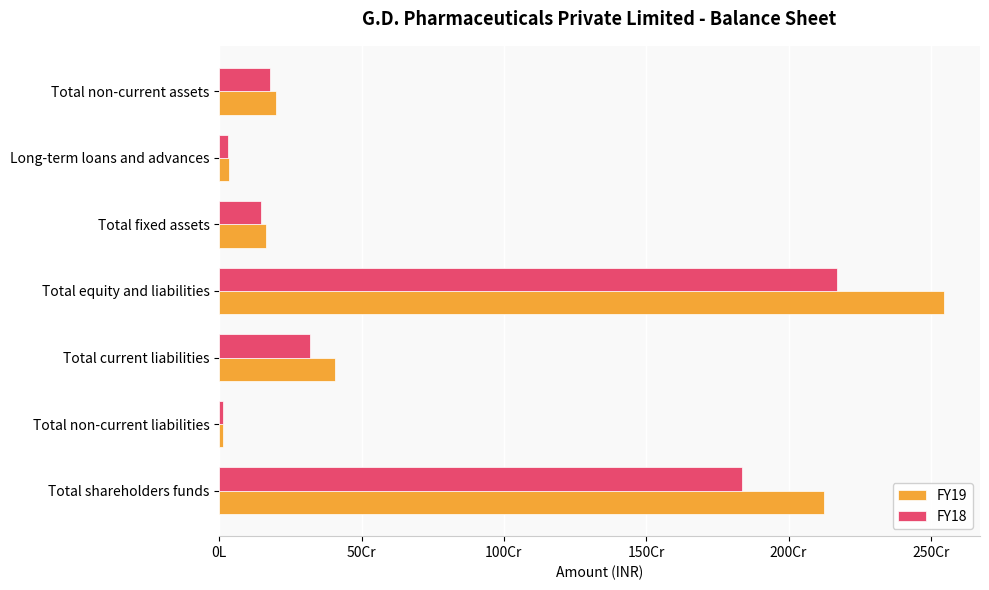

Reading right to left, extract all data points from this chart.

FY19: 199389054	33478395	165910659	2545009733	408218268	13972340	2122819125
FY18: 177811708	29504398	148307310	2169960817	319095406	14113371	1836752040